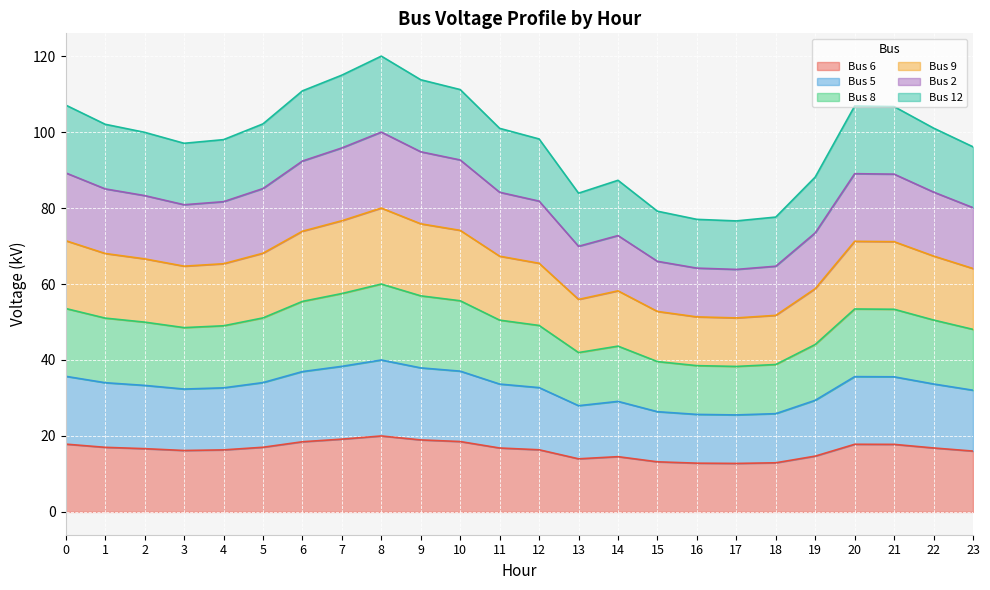

What is the value of the Bus 8 point at the 18th from the left?

38.3